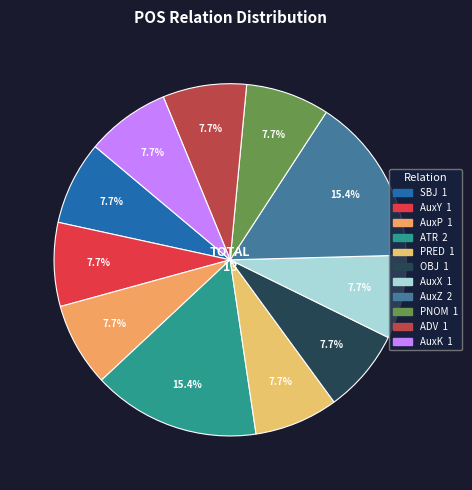

What is the change in value from ATR to ADV?

-1